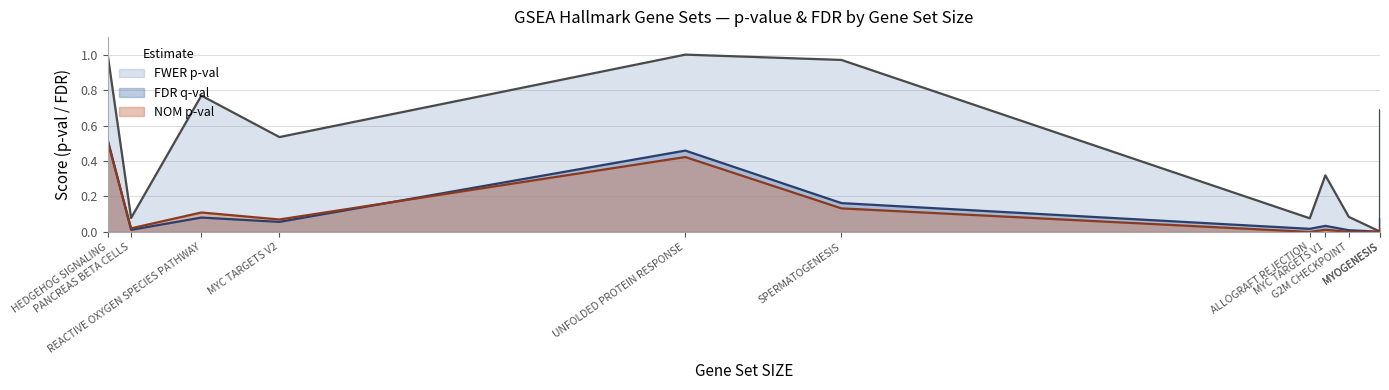

True or false: NOM p-val and FDR q-val cross at least once.

True